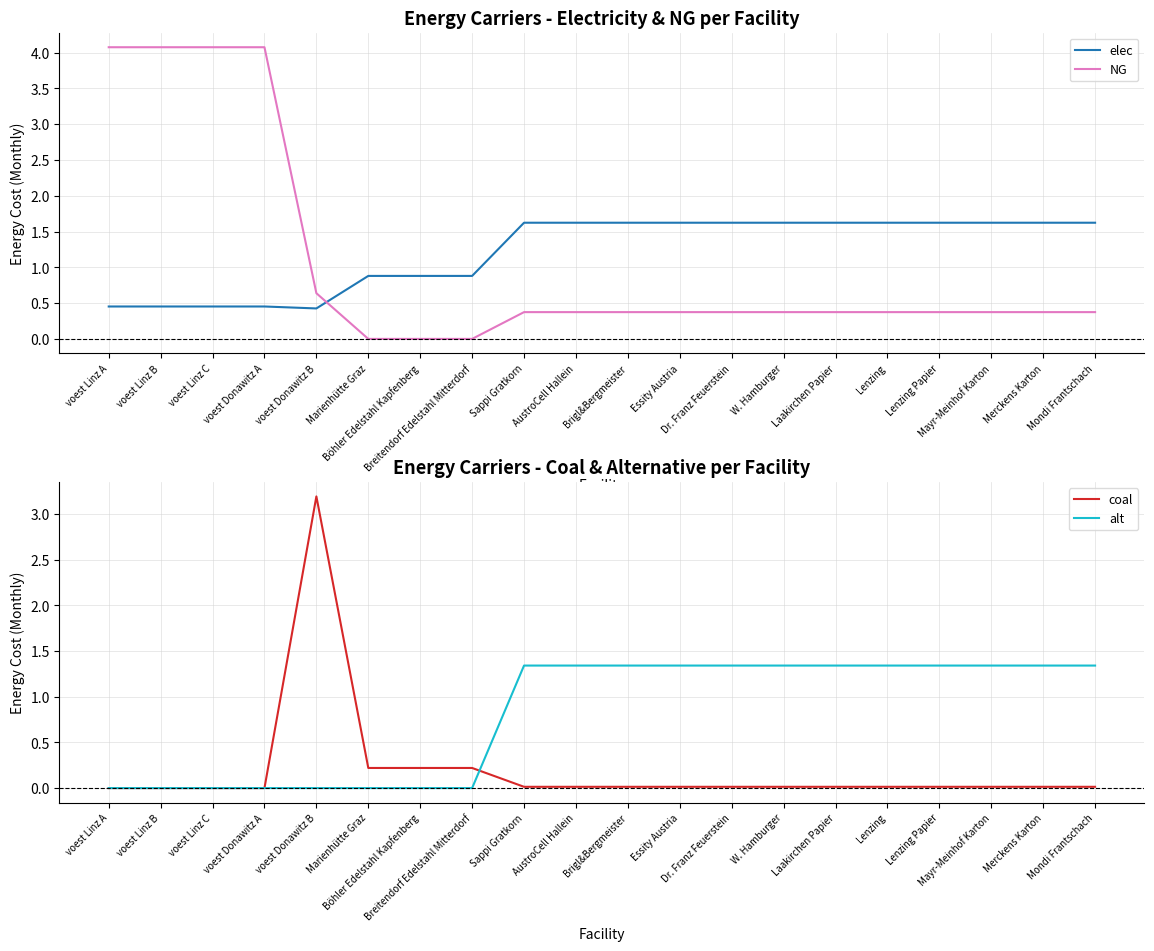

List the labels in order of NG value, largest first.

voest Linz A, voest Linz B, voest Linz C, voest Donawitz A, voest Donawitz B, Sappi Gratkorn, AustroCell Hallein, Brigl&Bergmeister, Essity Austria, Dr. Franz Feuerstein, W. Hamburger, Laakirchen Papier, Lenzing, Lenzing Papier, Mayr-Meinhof Karton, Merckens Karton, Mondi Frantschach, Marienhütte Graz, Böhler Edelstahl Kapfenberg, Breitendorf Edelstahl Mitterdorf